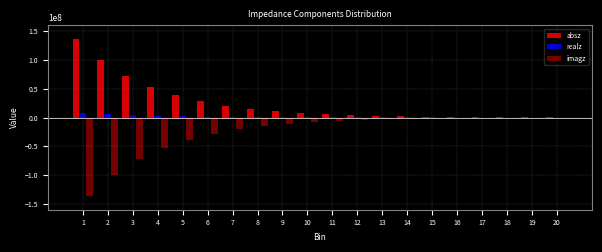

What is the sum of all absz values?

500335298.0